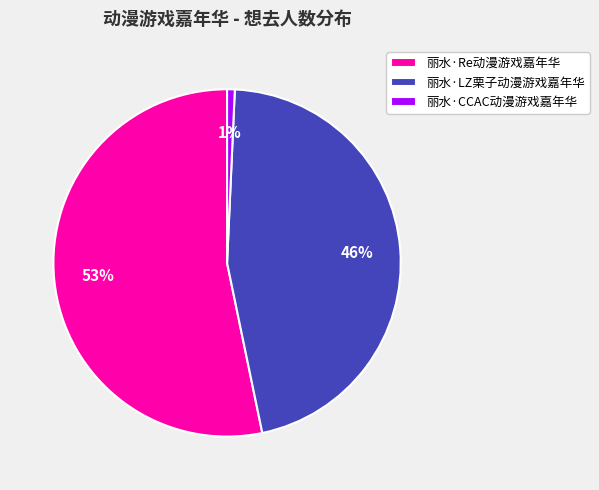

Combined, do 丽水·Re动漫游戏嘉年华 and 丽水·LZ栗子动漫游戏嘉年华 account for over 50%?

Yes